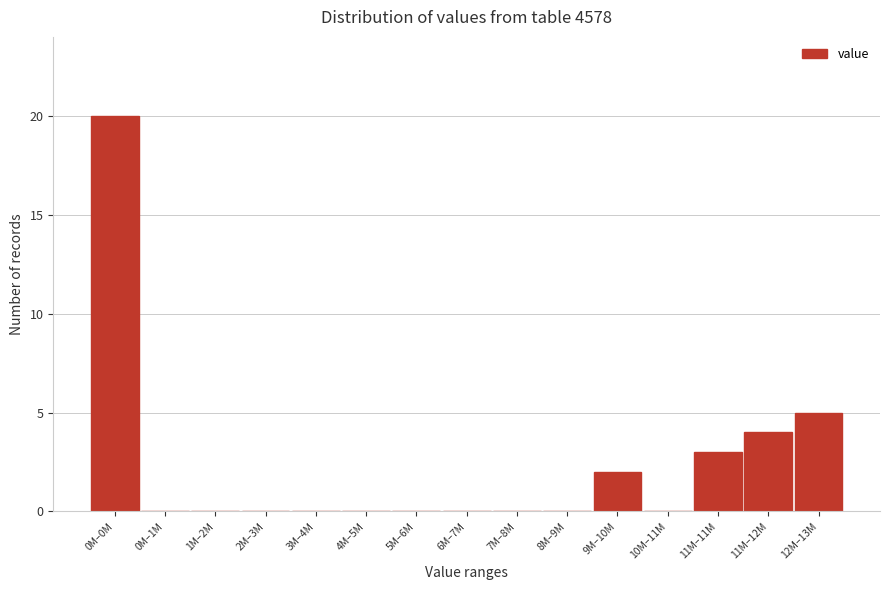

Reading left to right, extract all data points from this chart.

0M–0M=20	0M–1M=0	1M–2M=0	2M–3M=0	3M–4M=0	4M–5M=0	5M–6M=0	6M–7M=0	7M–8M=0	8M–9M=0	9M–10M=2	10M–11M=0	11M–11M=3	11M–12M=4	12M–13M=5